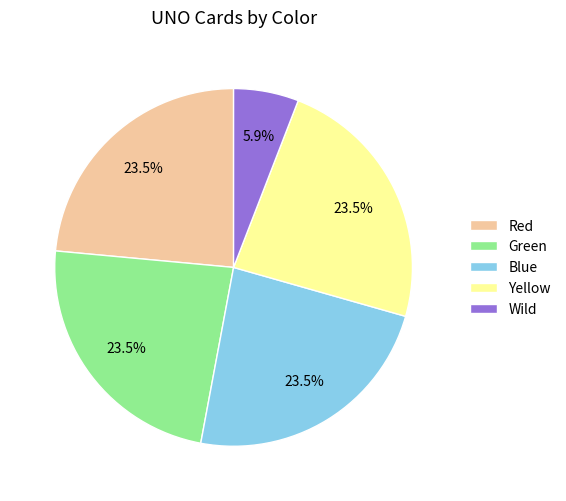

Approximately how many times larger is the value at Blue compared to Red?

1.0